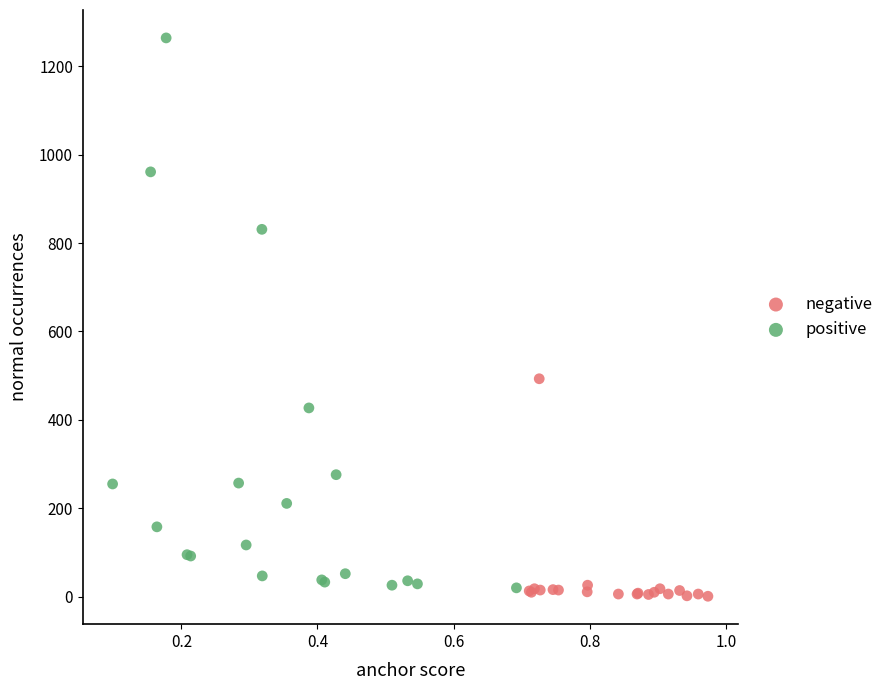

Which series has the widest spread of Y values?

positive